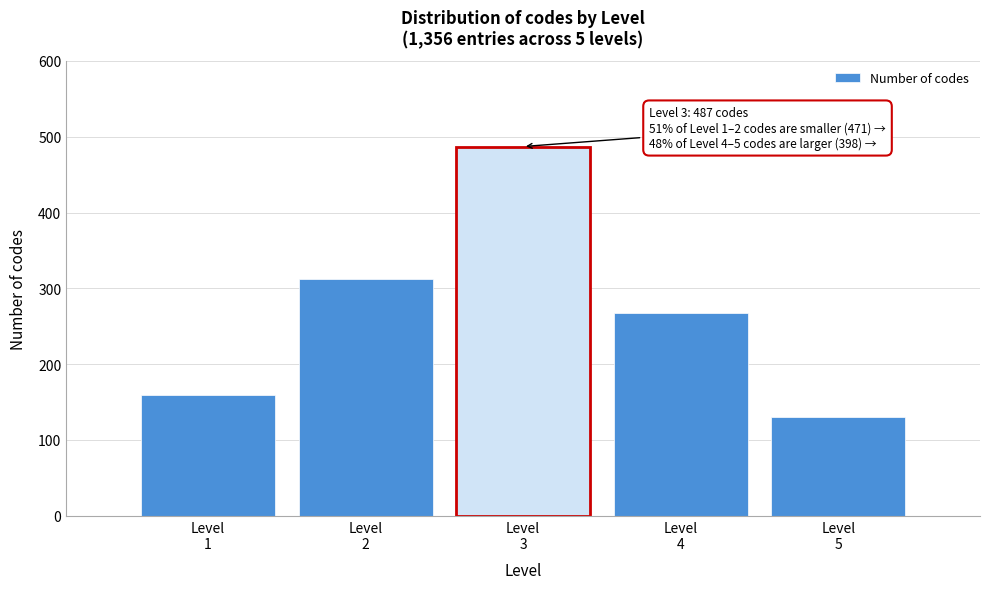

Reading right to left, extract all data points from this chart.

130	268	487	312	159